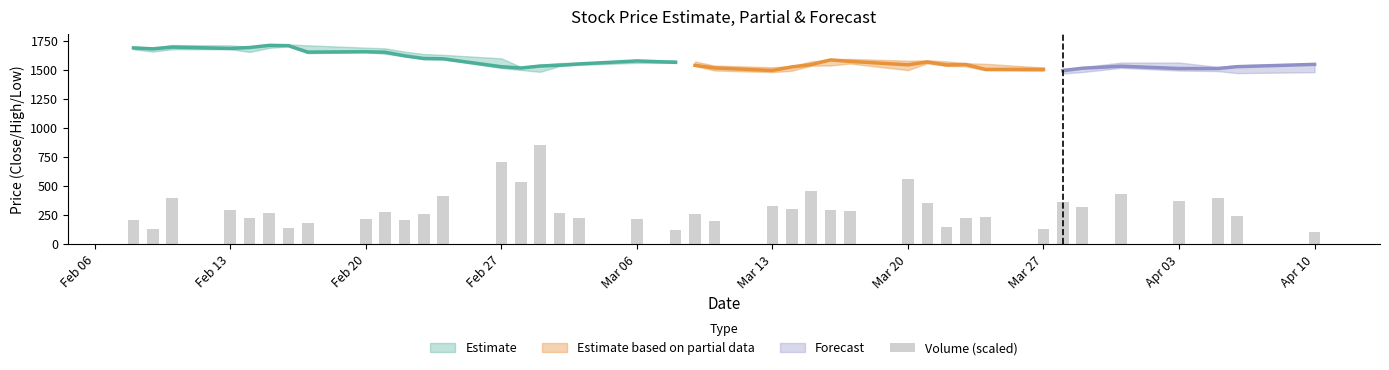

Reading left to right, list all the values displayed in this chart.

210.9	128.8	394.3	293.4	221.4	265.9	136.0	182.8	219.6	280.4	211.2	262.8	411.9	710.0	539.5	856.5	267.4	229.6	219.9	120.1	263.3	197.5	325.6	302.7	458.3	294.3	290.1	558.8	351.4	149.8	224.4	233.3	132.7	364.1	324.4	430.8	373.3	398.0	247.2	108.4